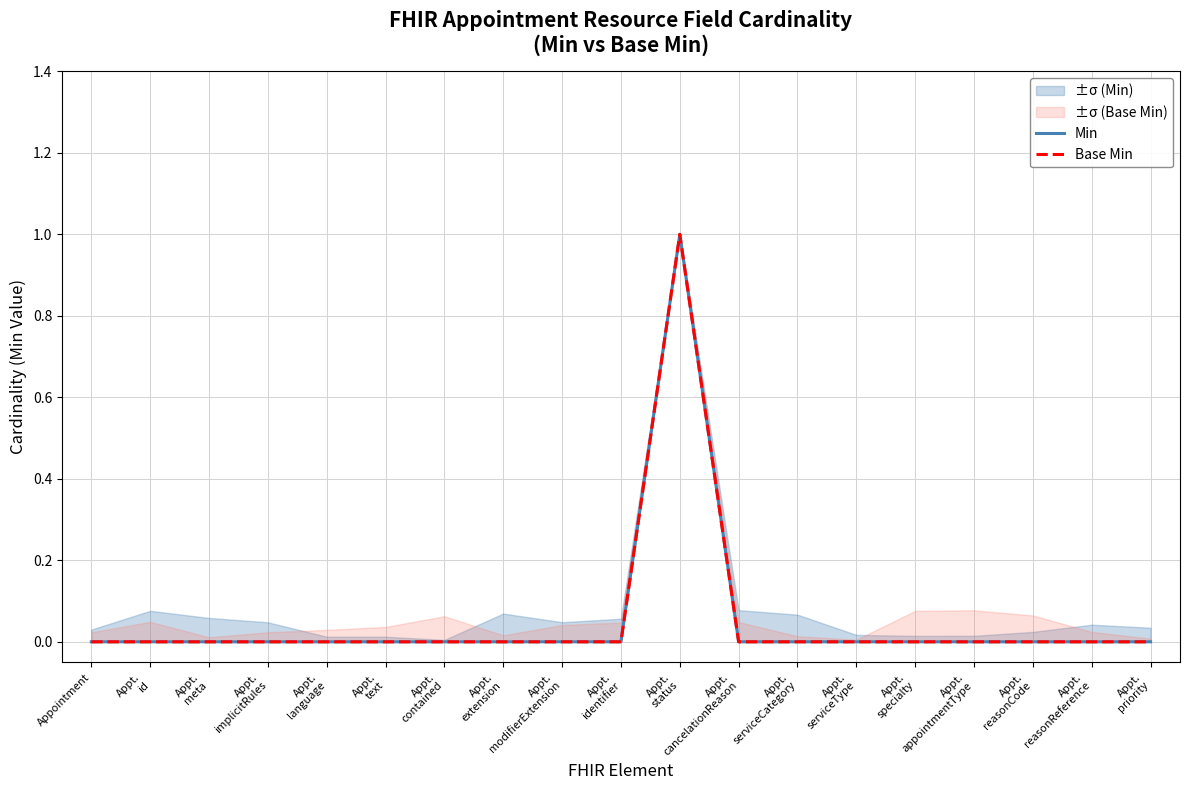

True or false: Min and Base Min cross at least once.

False